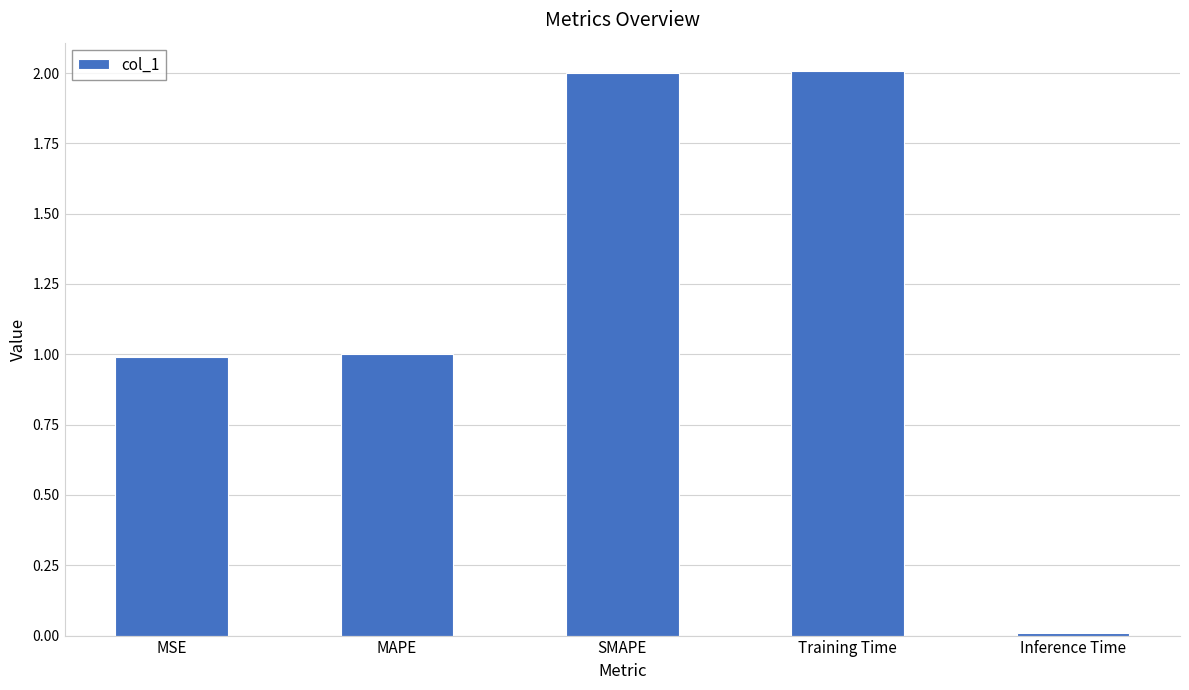

How many bars are there in total?

5